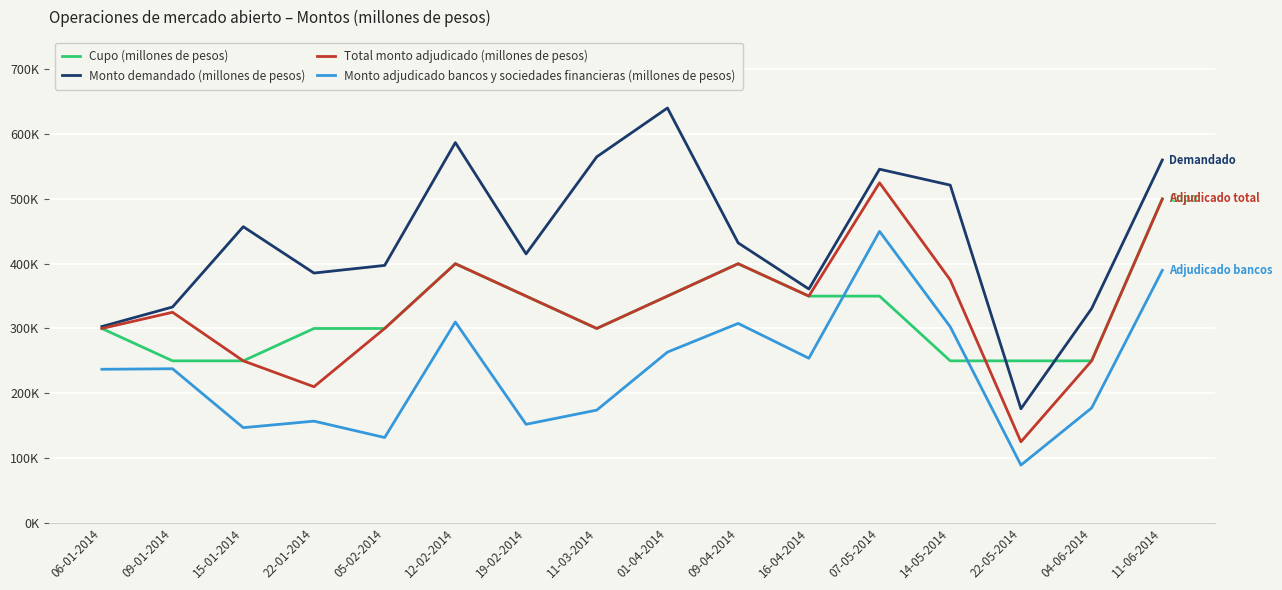

List the labels in order of Monto demandado (millones de pesos) value, smallest first.

22-05-2014, 06-01-2014, 04-06-2014, 09-01-2014, 16-04-2014, 22-01-2014, 05-02-2014, 19-02-2014, 09-04-2014, 15-01-2014, 14-05-2014, 07-05-2014, 11-06-2014, 11-03-2014, 12-02-2014, 01-04-2014